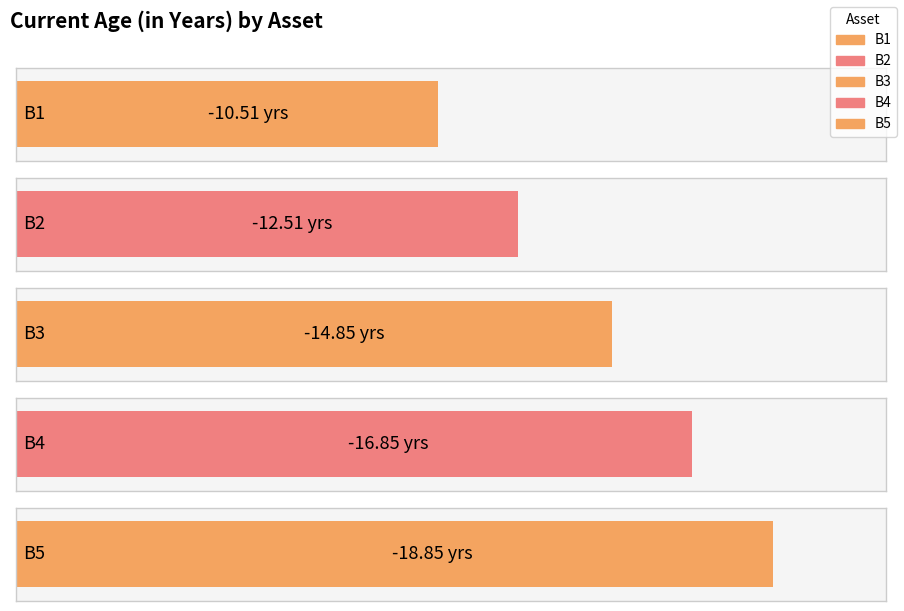

What is the value of the 1st bar from the left?

-10.5